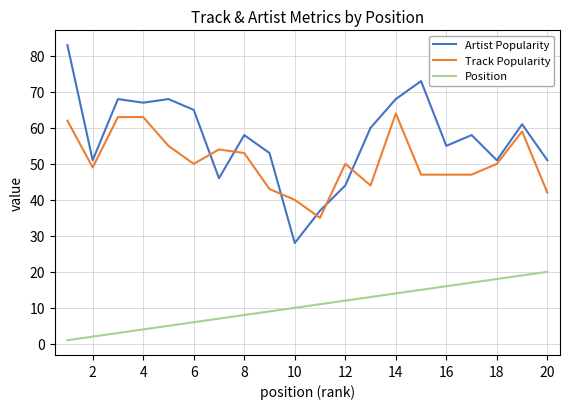

True or false: Position and Artist Popularity cross at least once.

False